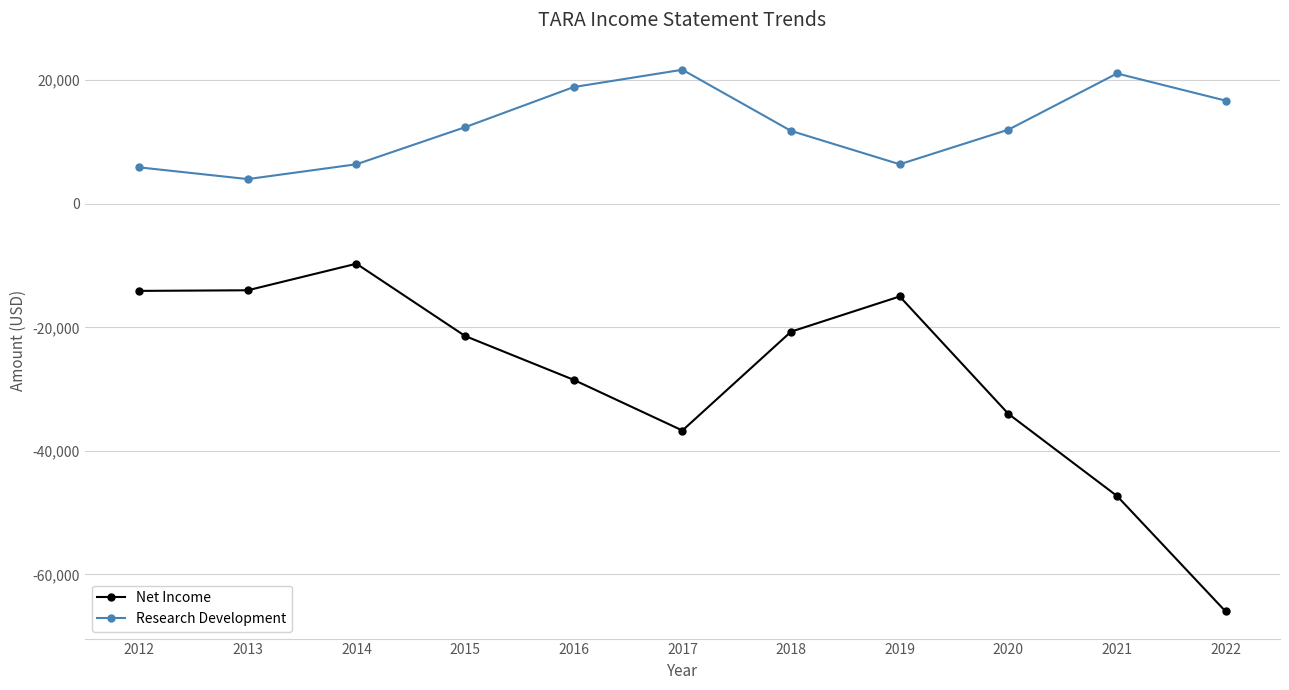

At which label does Net Income reach its minimum?

2022